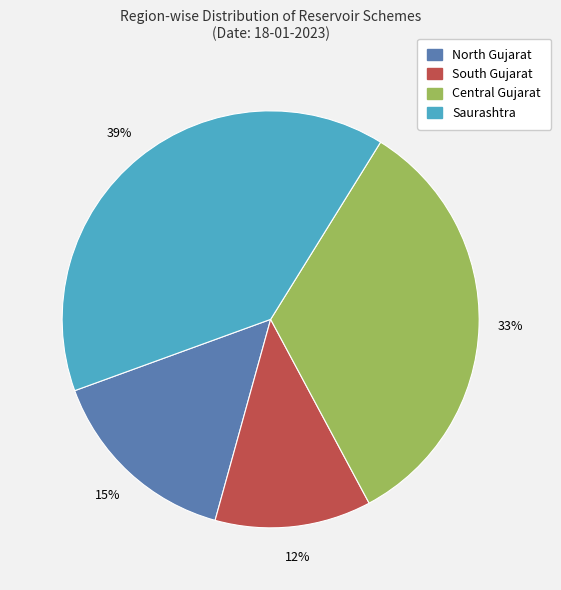

To the nearest percent, what is the difference between the South Gujarat and Saurashtra slice percentages?

27%